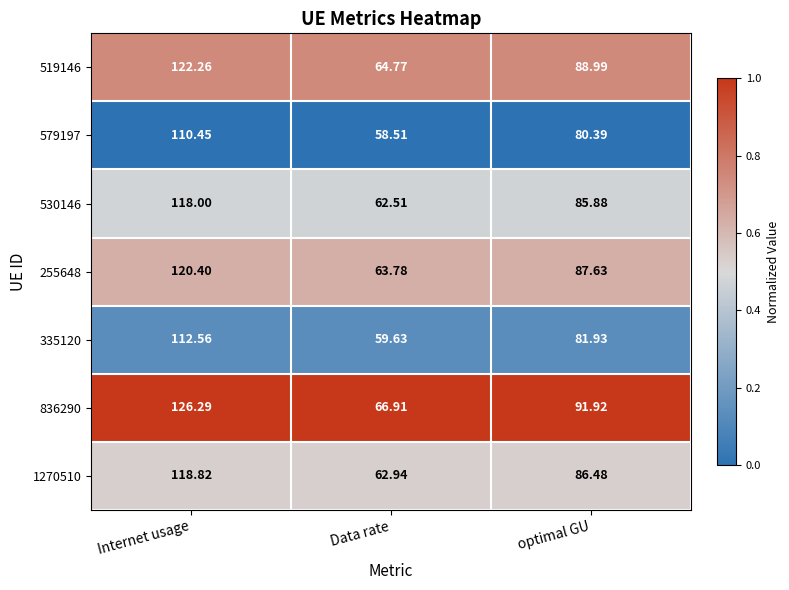

Is the value of 836290 at optimal GU greater than the value of 335120 at optimal GU?

Yes